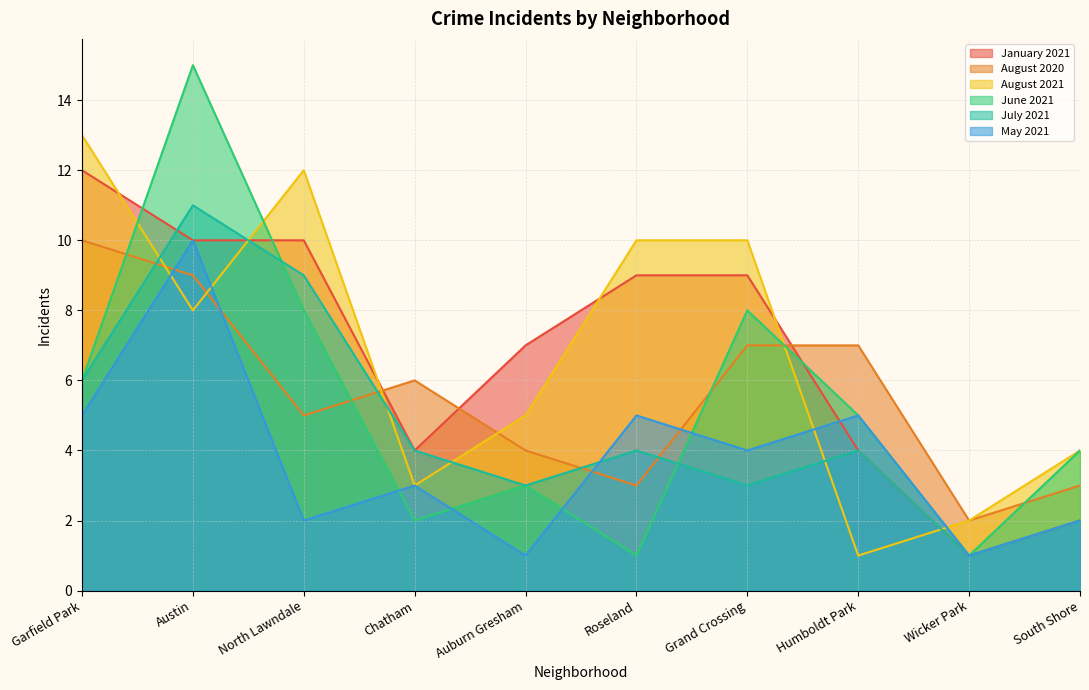

Which series changed the most between Austin and Chatham?

June 2021